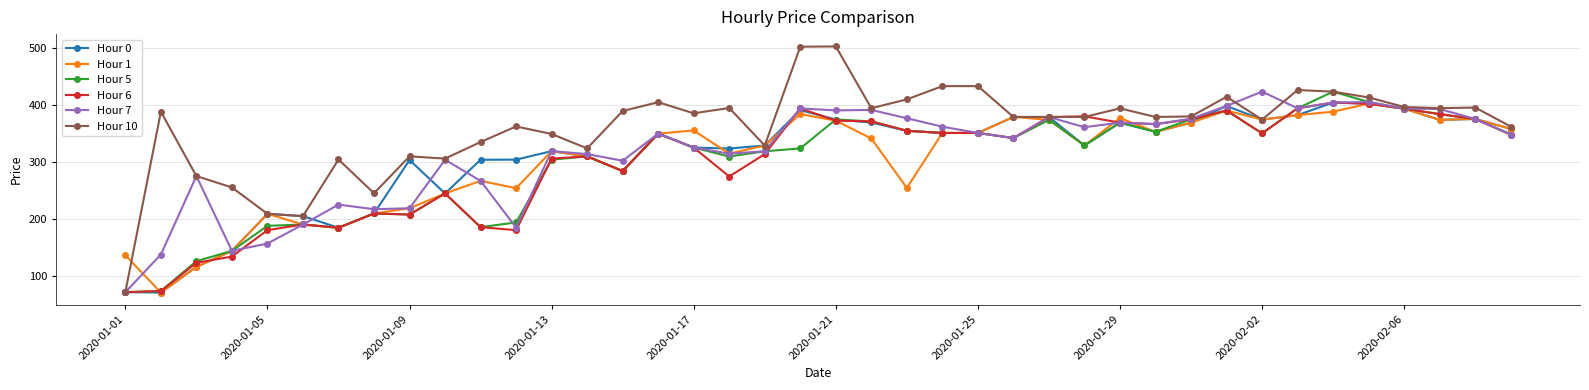

Which series has the widest spread of values?

Hour 10